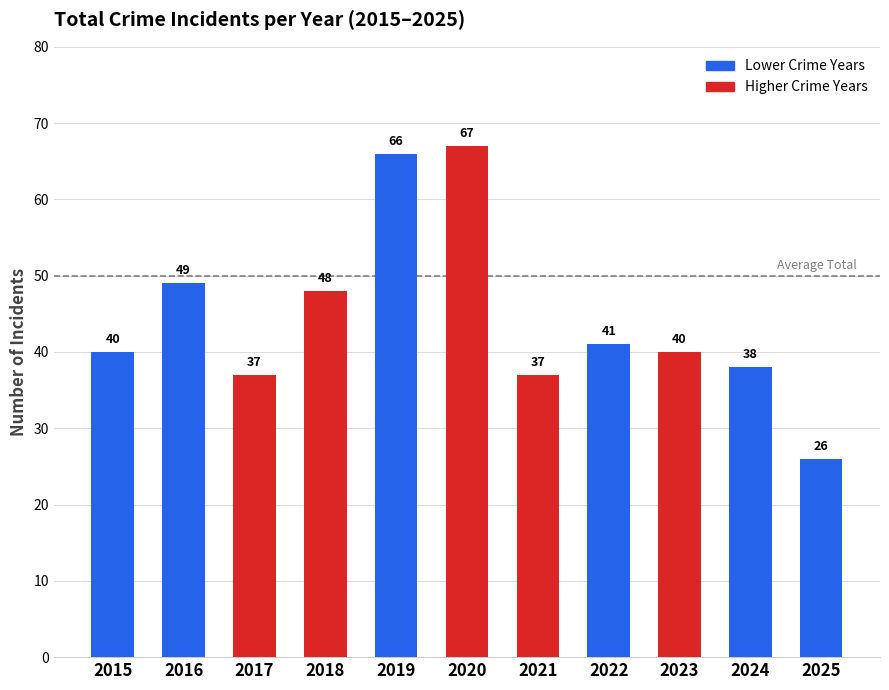

What is the approximate value at 2017, to the nearest 10?

40